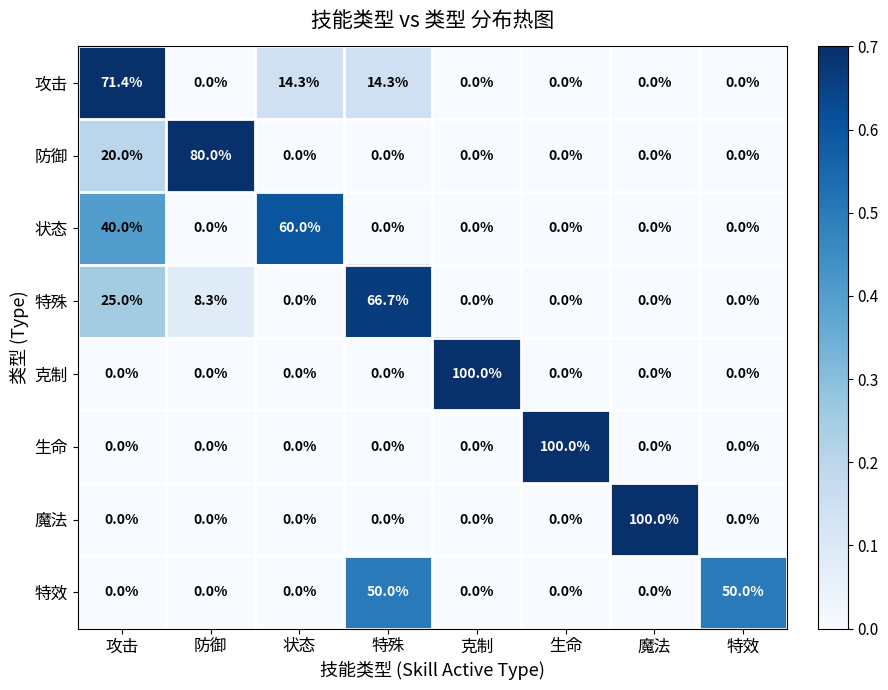

What value does the 生命 series have at 生命?

100.0